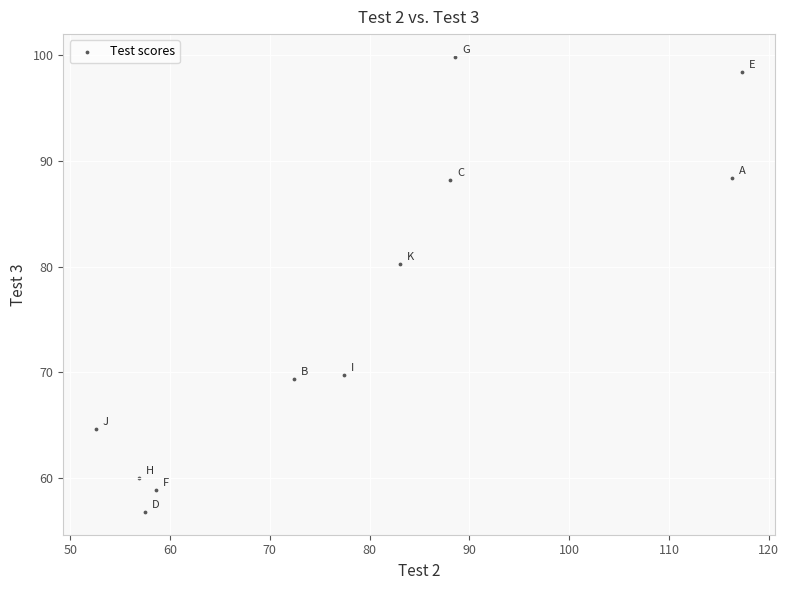

What is the range of X values (max minus min)?

64.8